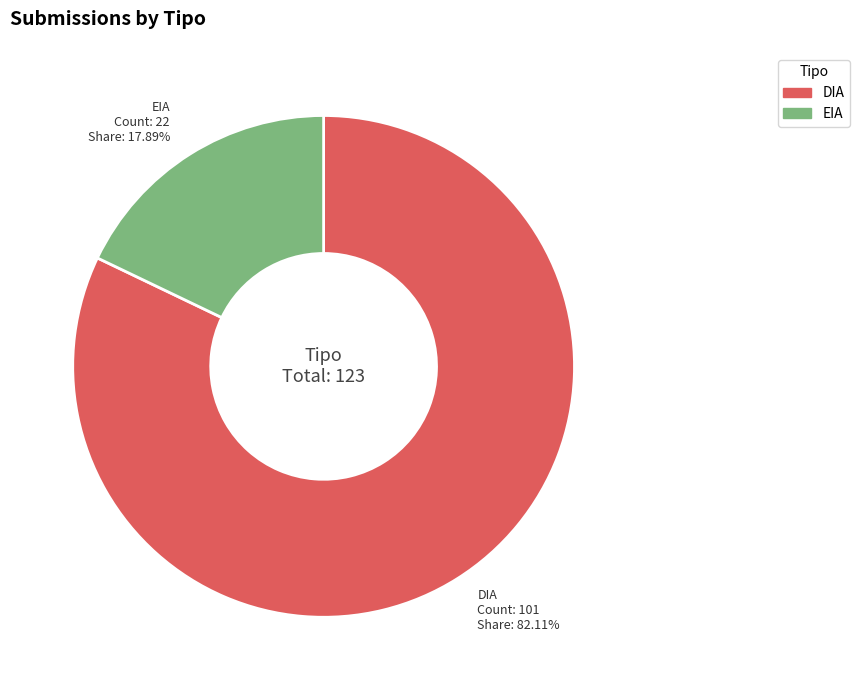

What is the majority slice?

DIA